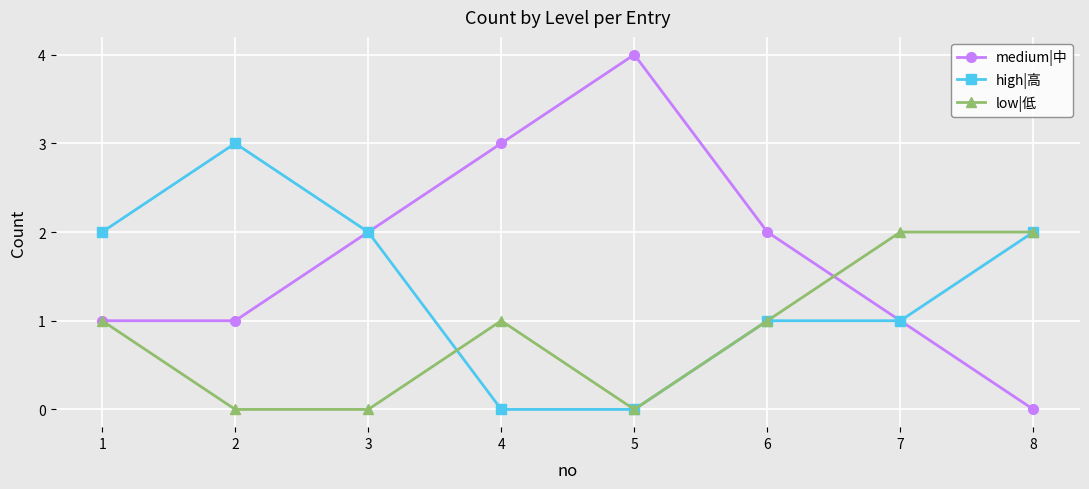

Rank the series by their maximum value, from lowest to highest.

low|低, high|高, medium|中